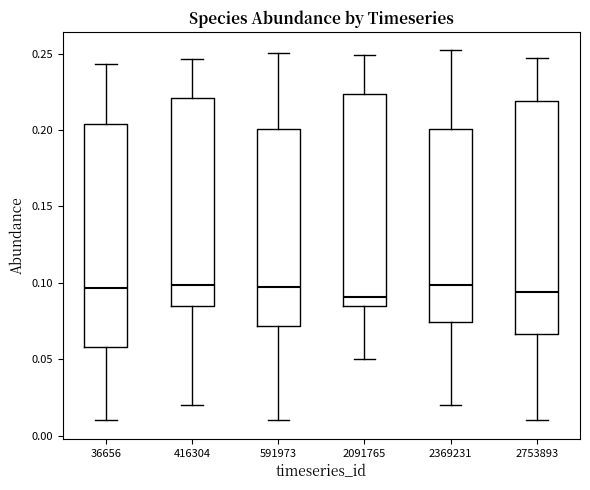

Reading left to right, transcribe this box plot: for each box, give where its median line is, the range the box spans, and where its two whiskers end, as read against the y-axis. The values are not printed on the chart, so give them approximately, as read against the axis.

36656: median 0.095, box 0.060 to 0.205, whiskers 0.010 to 0.245
416304: median 0.100, box 0.085 to 0.220, whiskers 0.020 to 0.245
591973: median 0.095, box 0.070 to 0.200, whiskers 0.010 to 0.250
2091765: median 0.090, box 0.085 to 0.225, whiskers 0.050 to 0.250
2369231: median 0.100, box 0.075 to 0.200, whiskers 0.020 to 0.250
2753893: median 0.095, box 0.065 to 0.220, whiskers 0.010 to 0.245